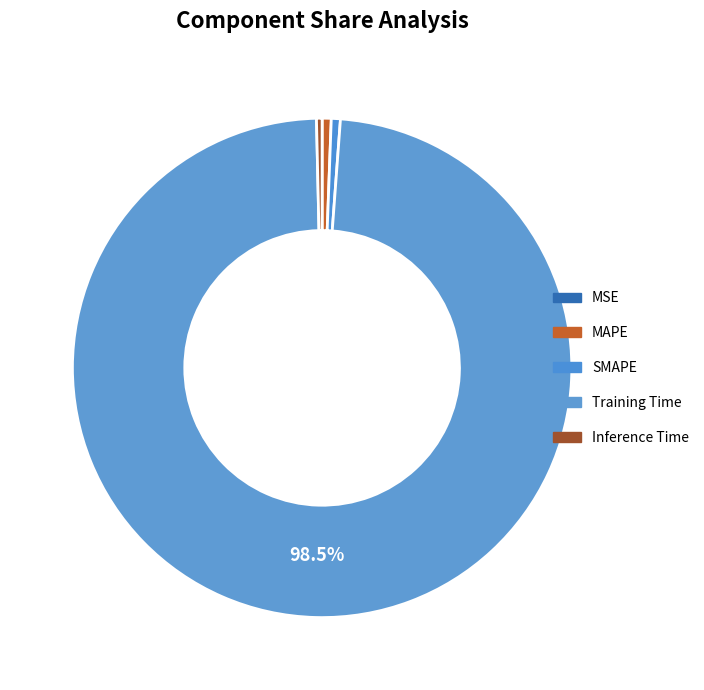

How much of the chart is everything except Inference Time?

99.6%